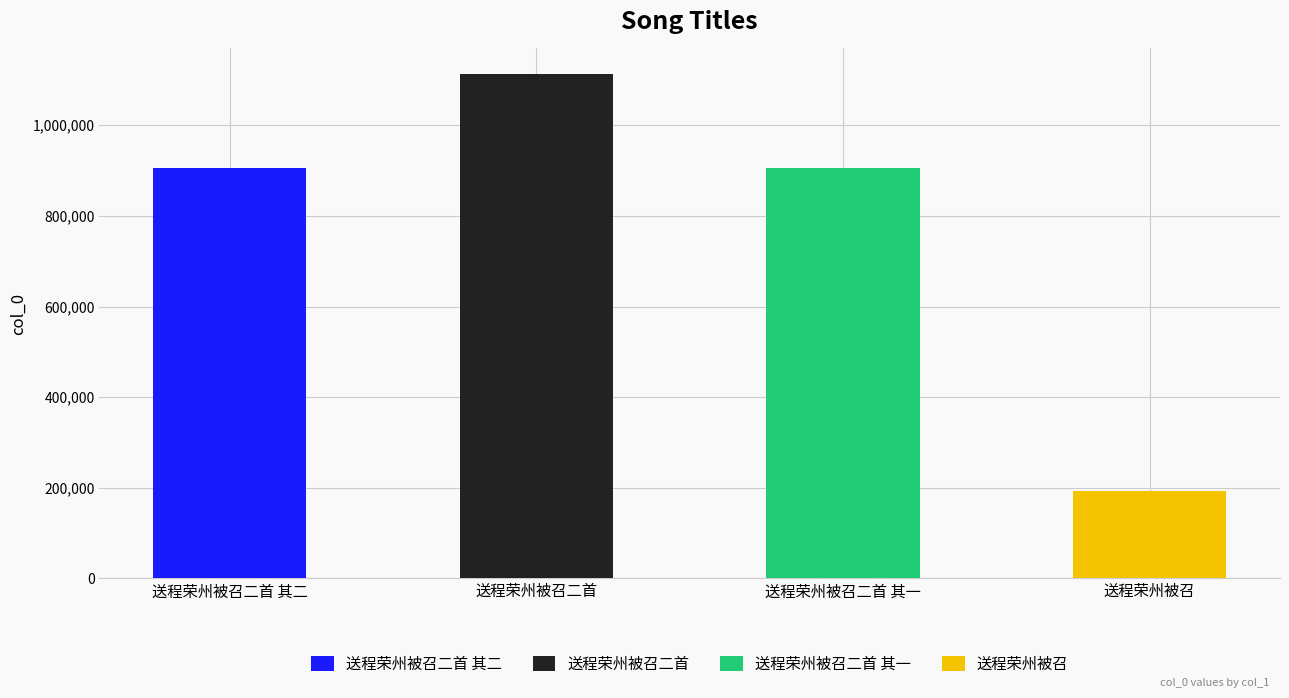

The value at 送程荣州被召二首 其一 is 904588. True or false?

True